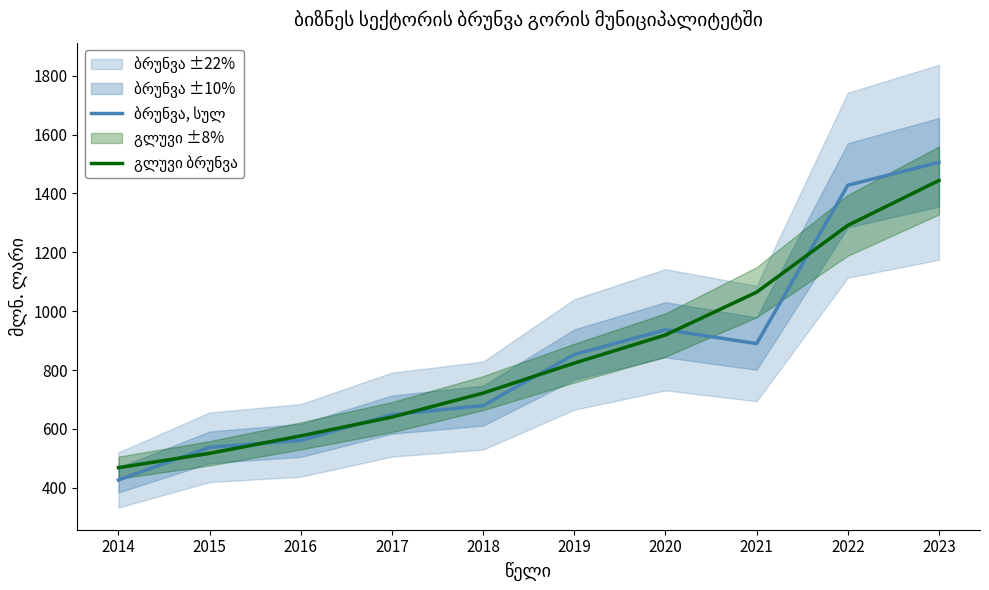

What are all the series names shown in the legend?

ბრუნვა, სულ, გლუვი ბრუნვა